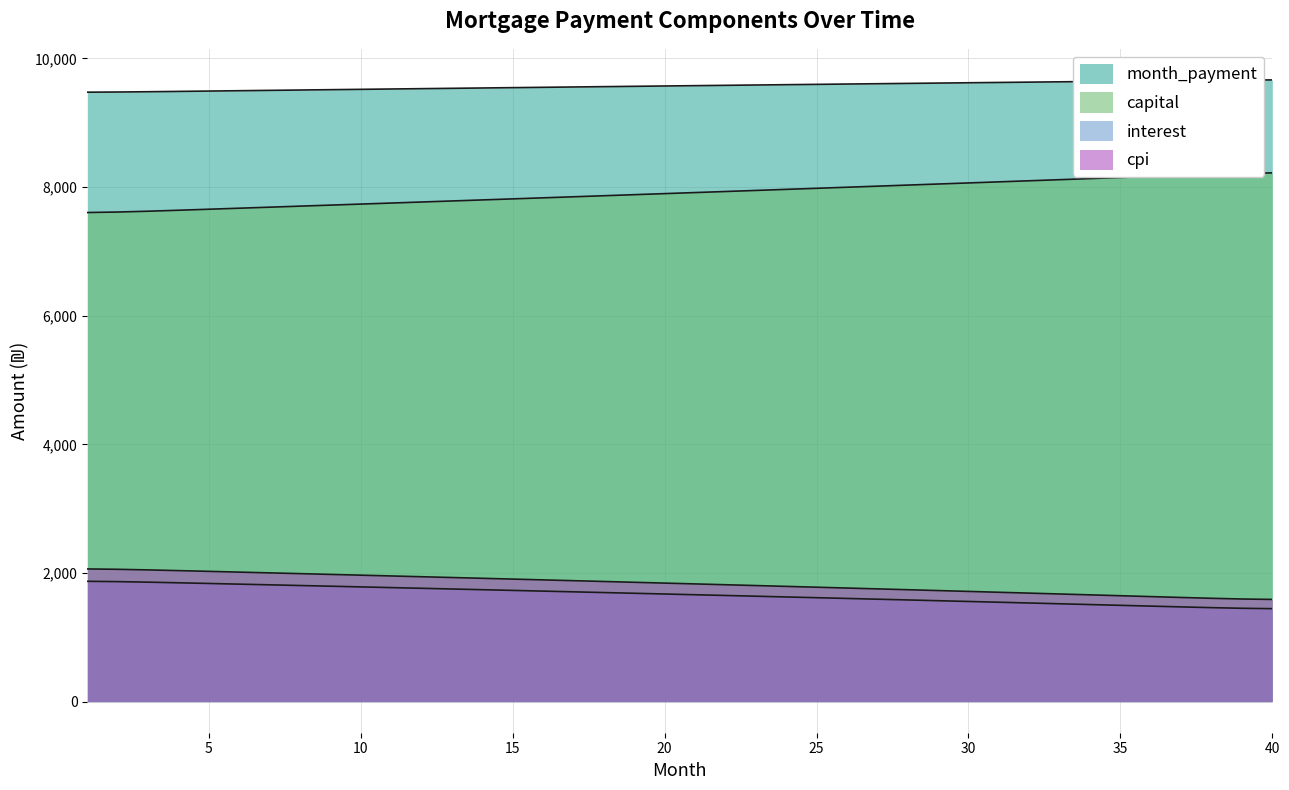

What is the lowest value of the capital series?

7604.0